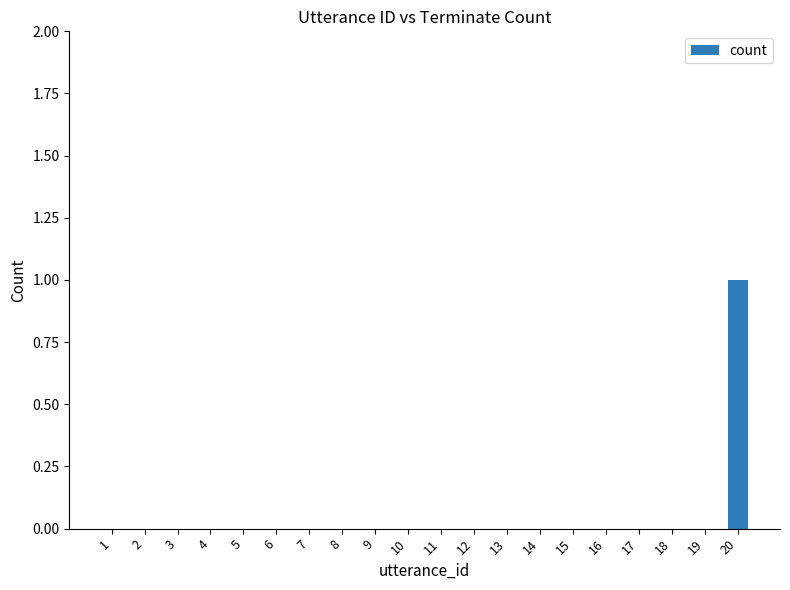

Reading left to right, what are all the values shown in this chart?

1=0	2=0	3=0	4=0	5=0	6=0	7=0	8=0	9=0	10=0	11=0	12=0	13=0	14=0	15=0	16=0	17=0	18=0	19=0	20=1